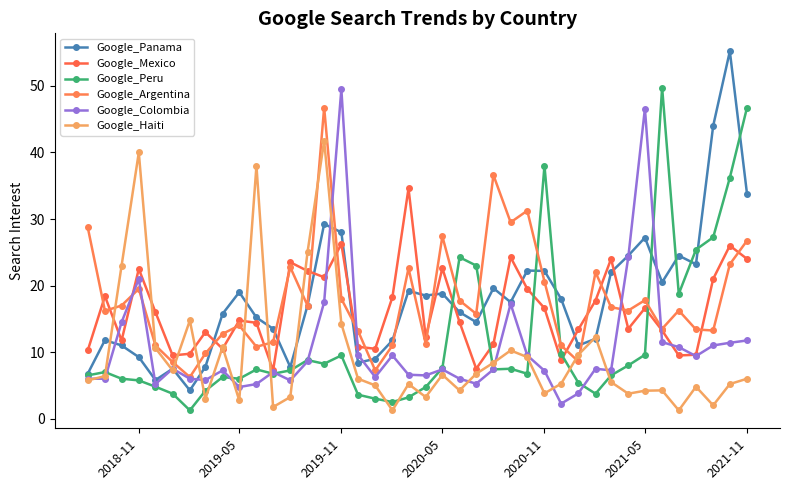

What are all the series names shown in the legend?

Google_Panama, Google_Mexico, Google_Peru, Google_Argentina, Google_Colombia, Google_Haiti